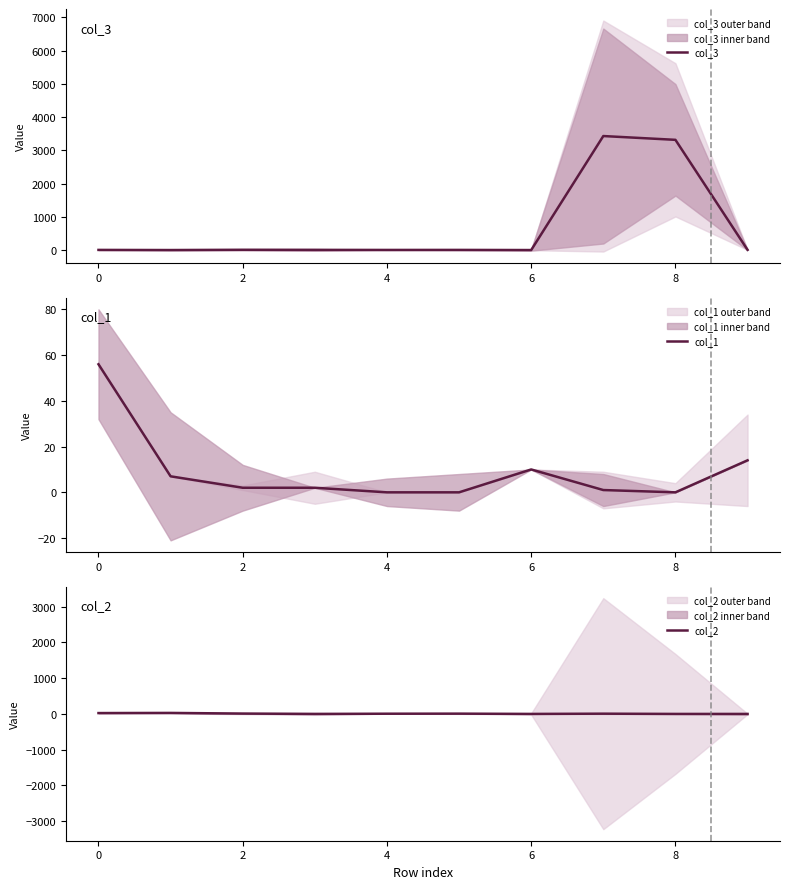

How many lines are shown in the chart?

3